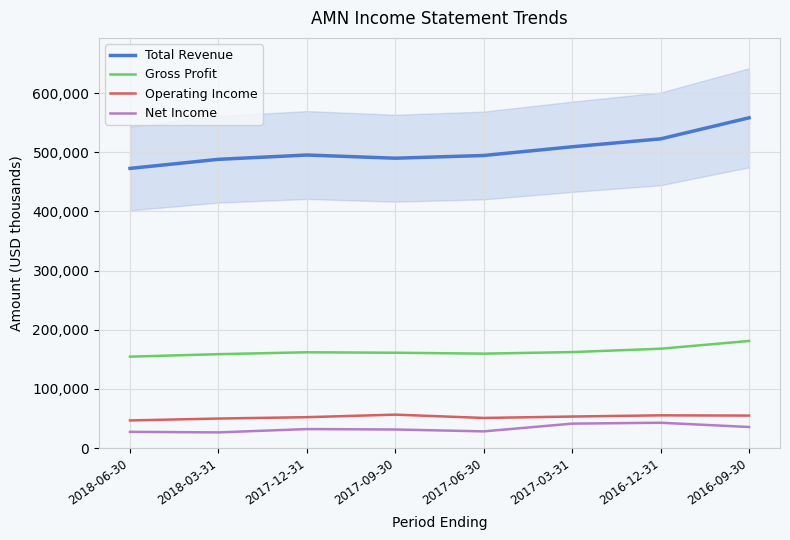

What are all the series names shown in the legend?

Total Revenue, Gross Profit, Operating Income, Net Income